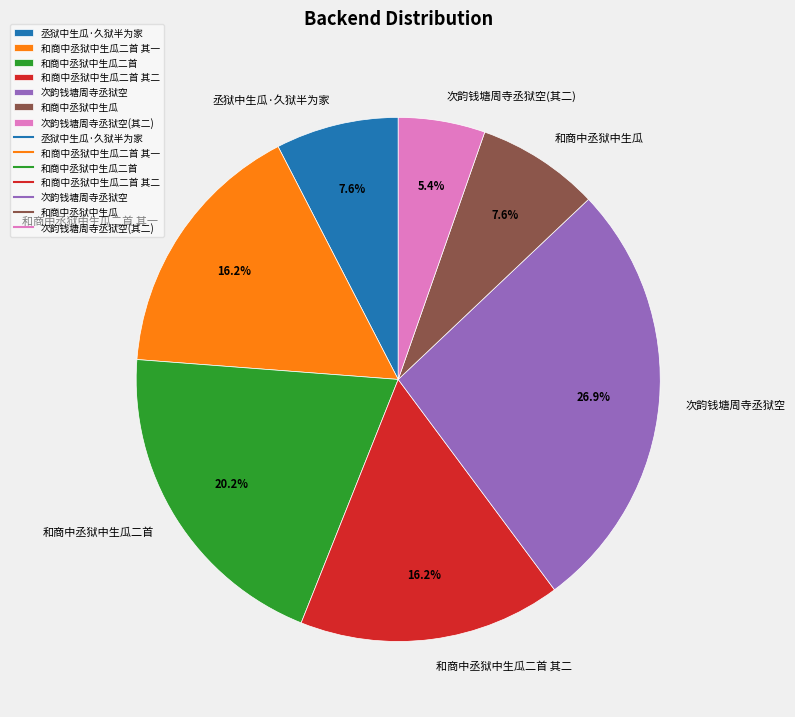

To the nearest percent, what portion does 和商中丞狱中生瓜 represent?

8%